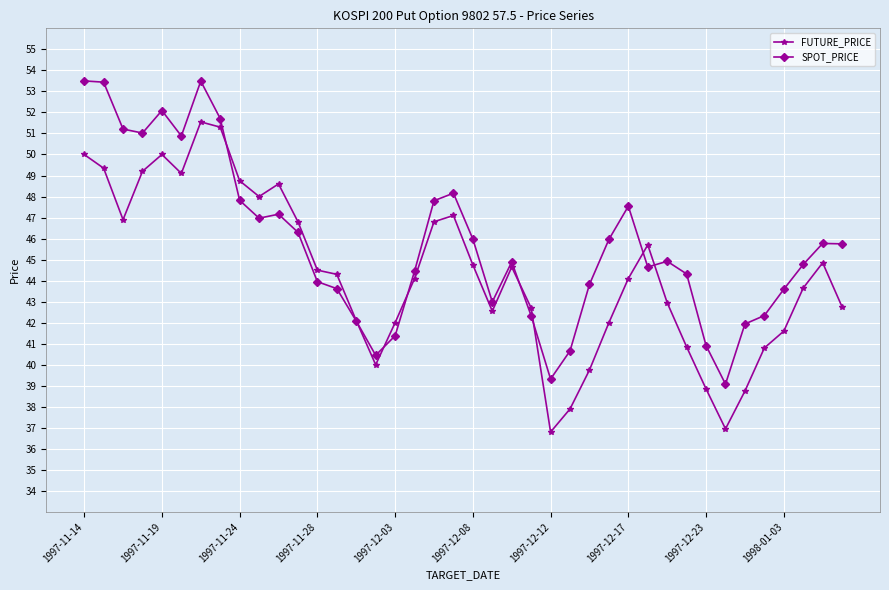

What are all the series names shown in the legend?

FUTURE_PRICE, SPOT_PRICE